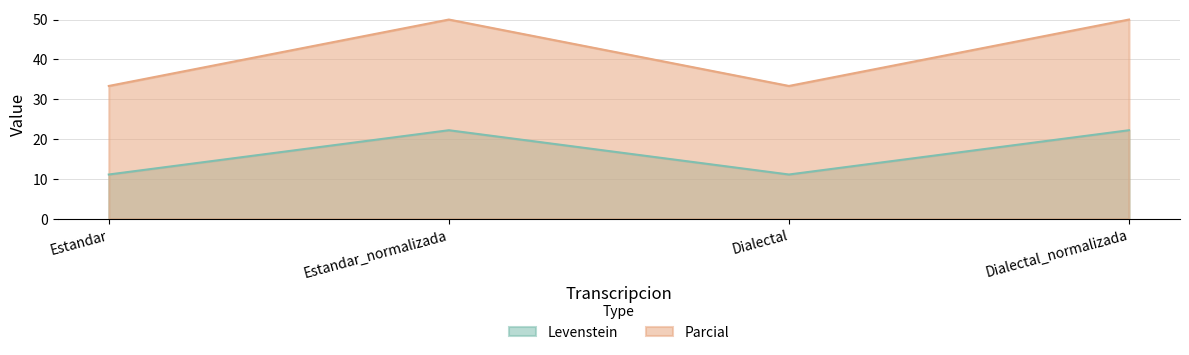

How many values in the Parcial series are below 50?

2